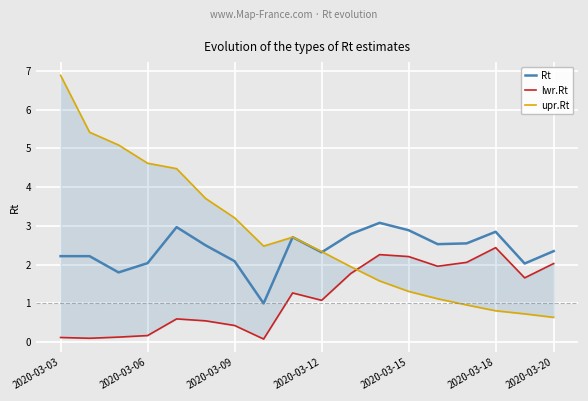

True or false: lwr.Rt and Rt cross at least once.

False